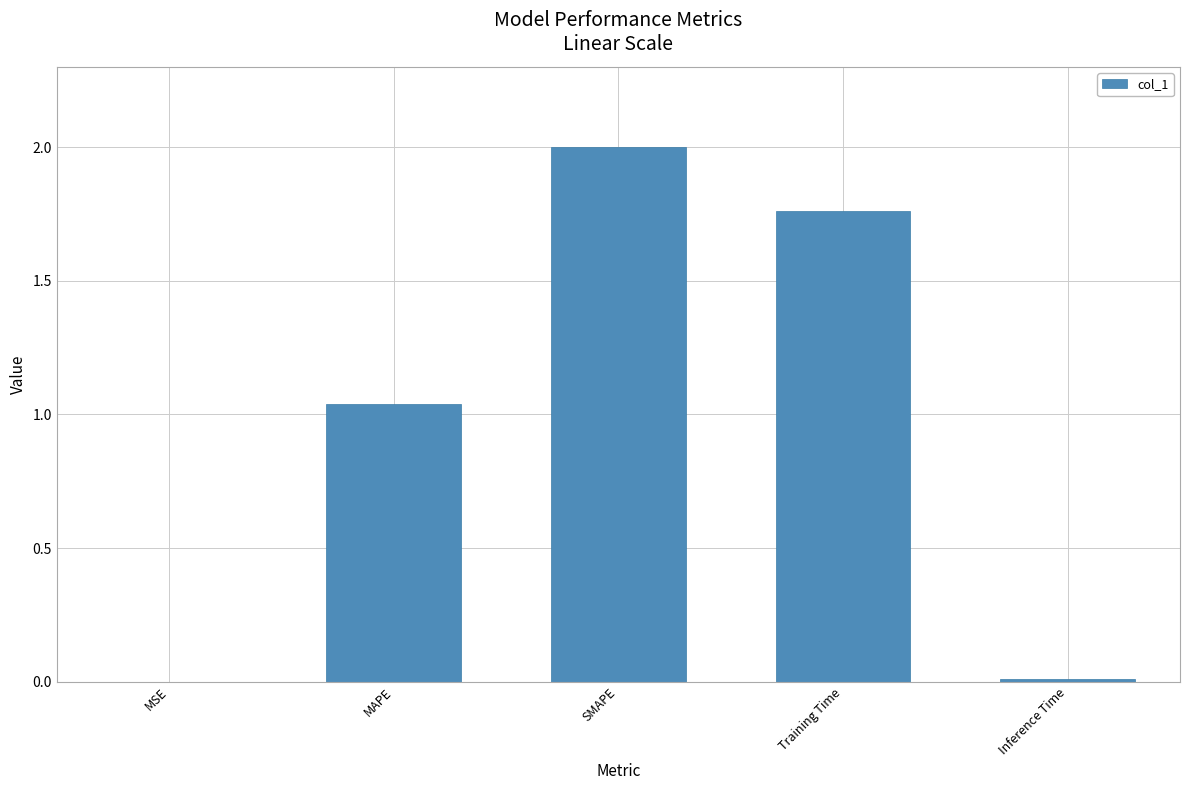

True or false: the data shows 0.0 at Inference Time.

True